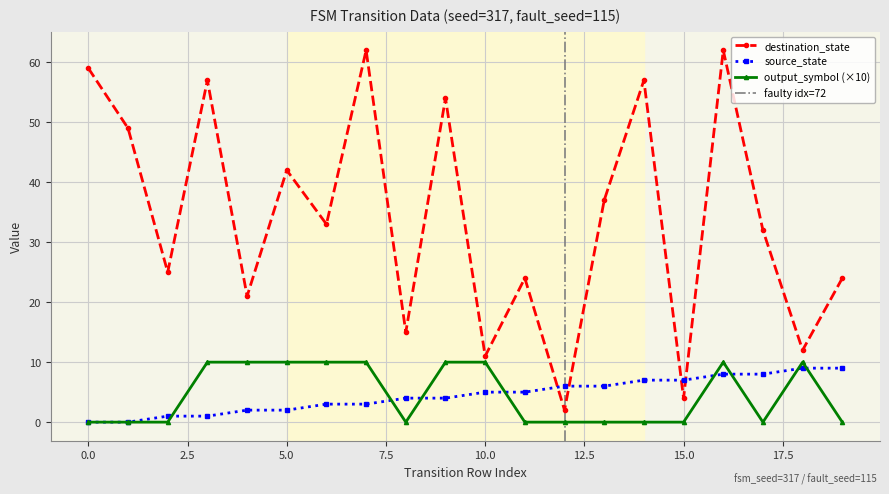

True or false: output_symbol and destination_state cross at least once.

False